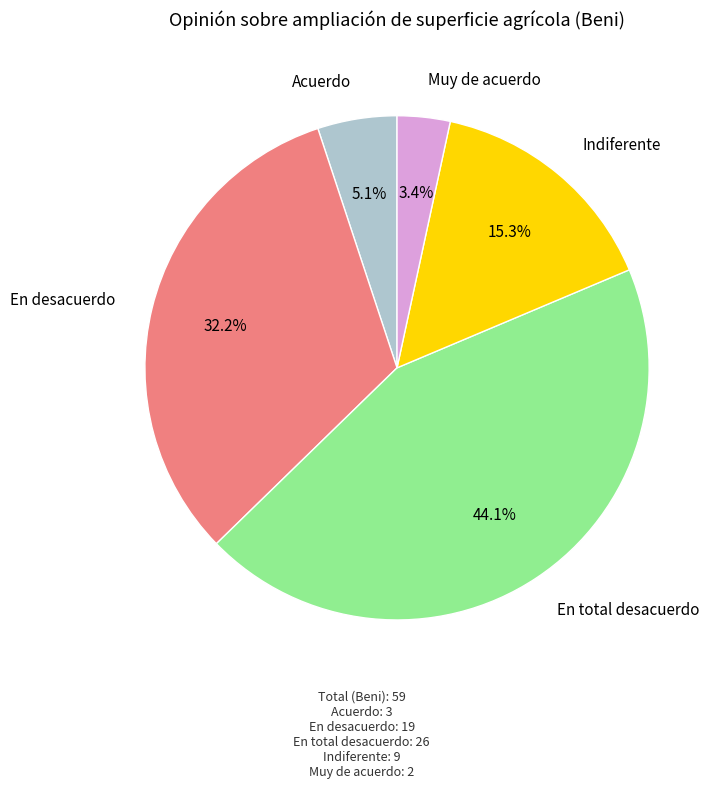

How many slices are in this pie chart?

5